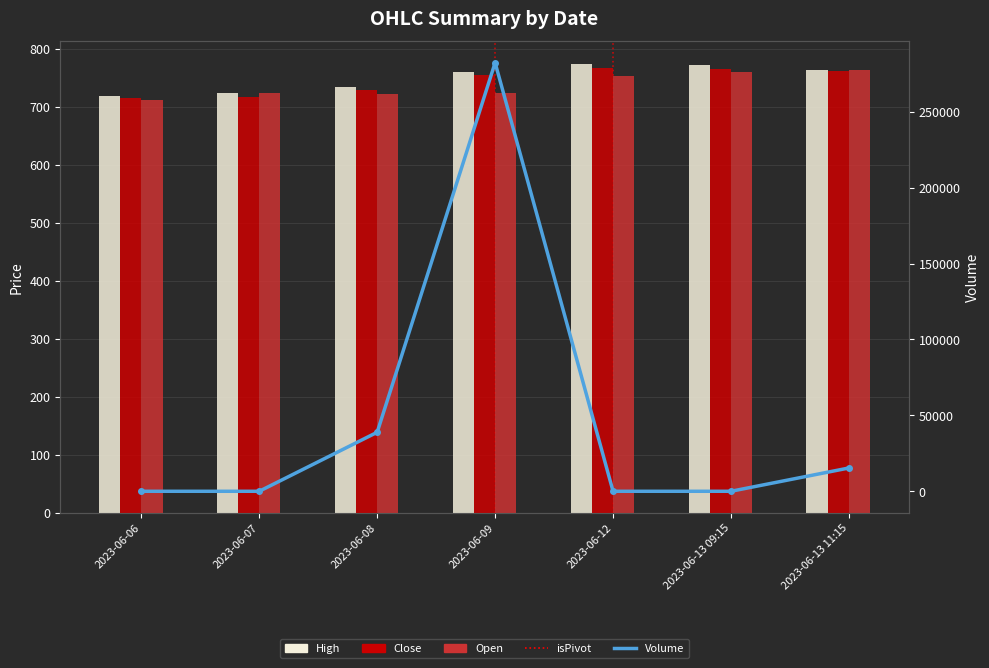

Reading right to left, transcribe all the data shown in this chart.

High: 2023-06-13 11:15=764.4	2023-06-13 09:15=772.4	2023-06-12=774.8	2023-06-09=761.0	2023-06-08=734.0	2023-06-07=724.5	2023-06-06=719.8
Close: 2023-06-13 11:15=761.8	2023-06-13 09:15=765.2	2023-06-12=767.2	2023-06-09=755.0	2023-06-08=729.9	2023-06-07=718.0	2023-06-06=715.9
Open: 2023-06-13 11:15=764.4	2023-06-13 09:15=760.5	2023-06-12=753.4	2023-06-09=723.6	2023-06-08=723.3	2023-06-07=724.5	2023-06-06=712.0
Volume: 2023-06-13 11:15=15341.0	2023-06-13 09:15=0.0	2023-06-12=0.0	2023-06-09=282222.0	2023-06-08=38854.0	2023-06-07=0.0	2023-06-06=0.0